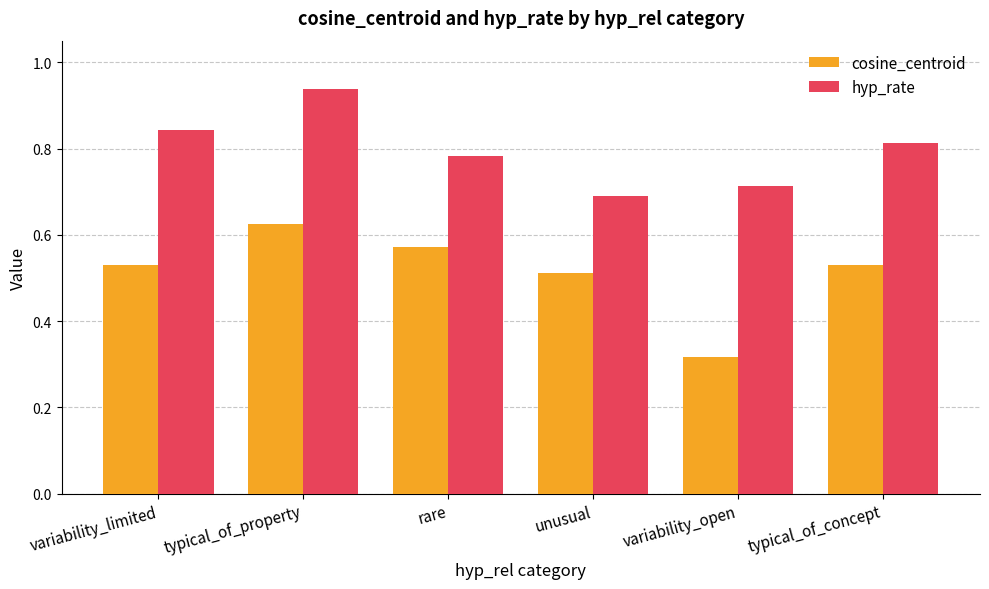

The value of cosine_centroid at rare is 0.8. True or false?

False